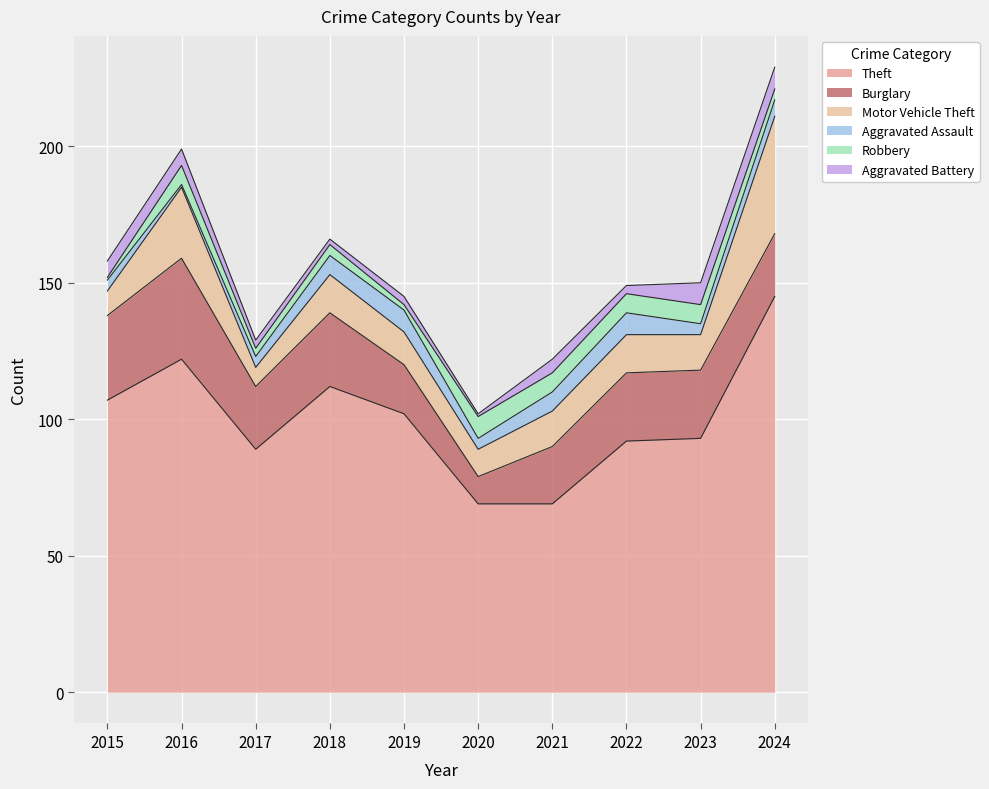

What is the sum of the Theft values at 2015 and 2020?

176